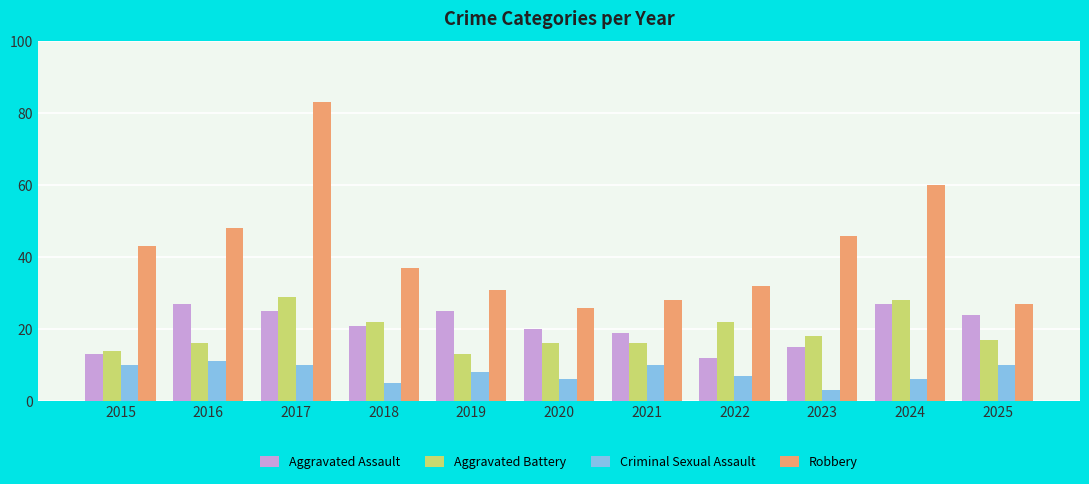

Rank the series at 2025 from lowest to highest value.

Criminal Sexual Assault, Aggravated Battery, Aggravated Assault, Robbery